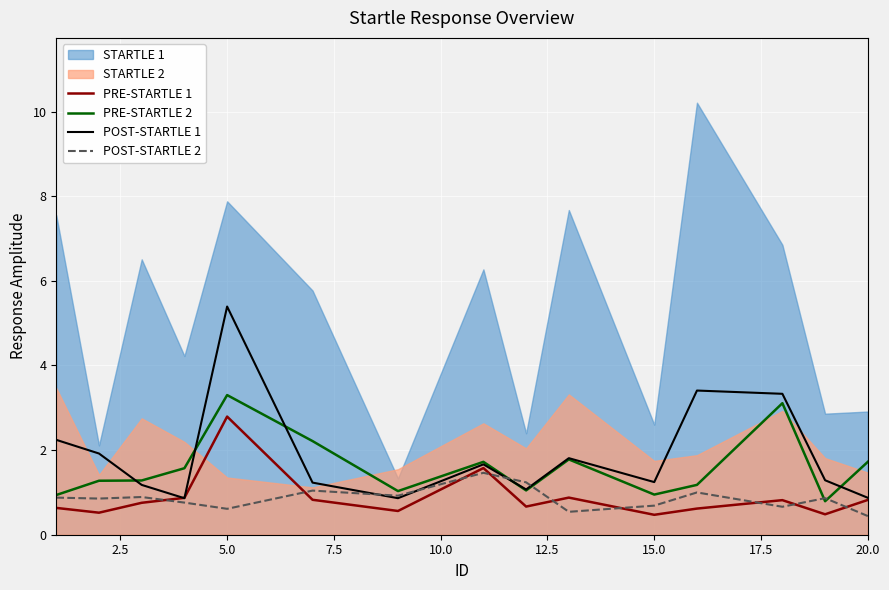

What is the maximum value for POST-STARTLE 2?

1.5